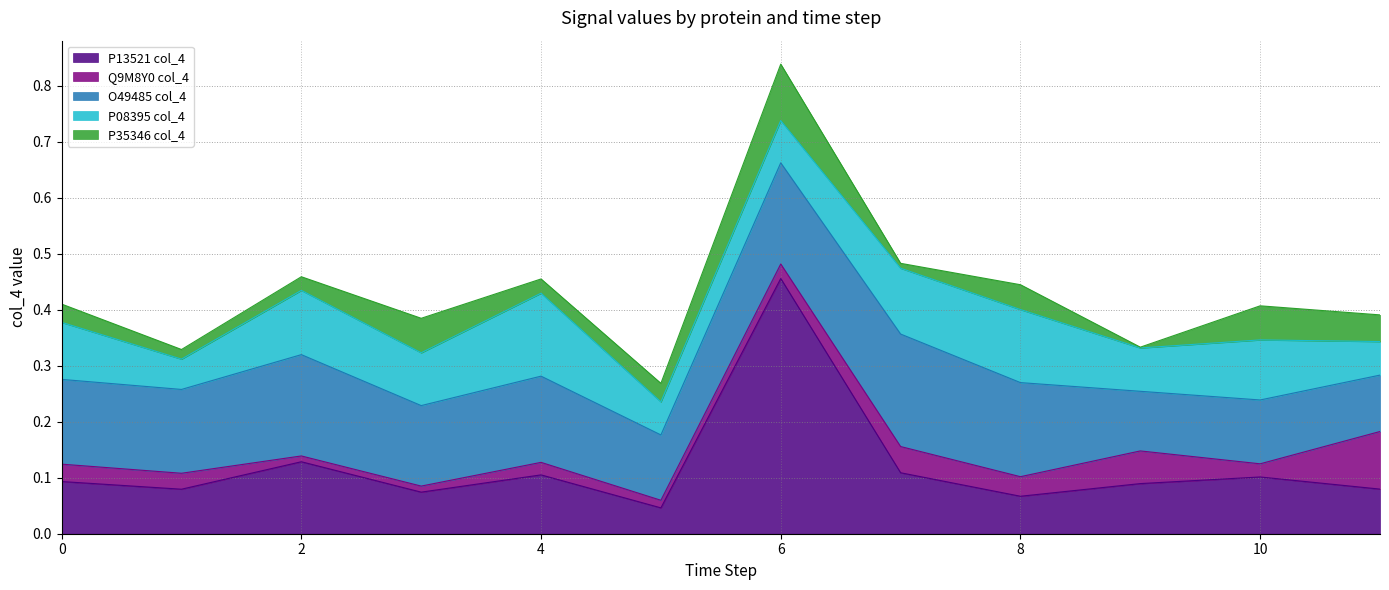

List the labels in order of P13521 col_4 value, smallest first.

5, 8, 3, 1, 11, 9, 0, 10, 4, 7, 2, 6